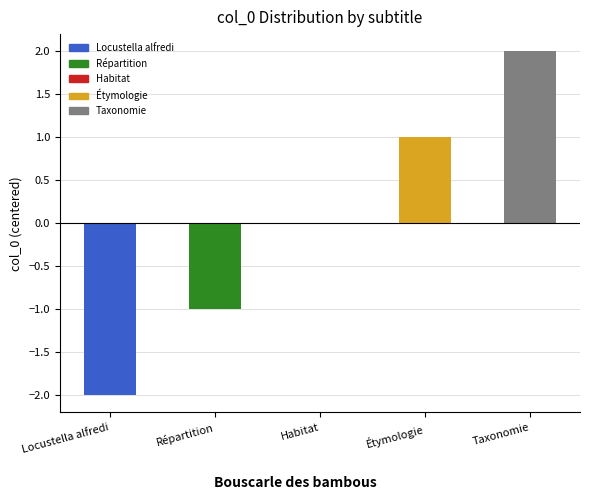

The chart shows a value of -1 at Répartition. True or false?

True